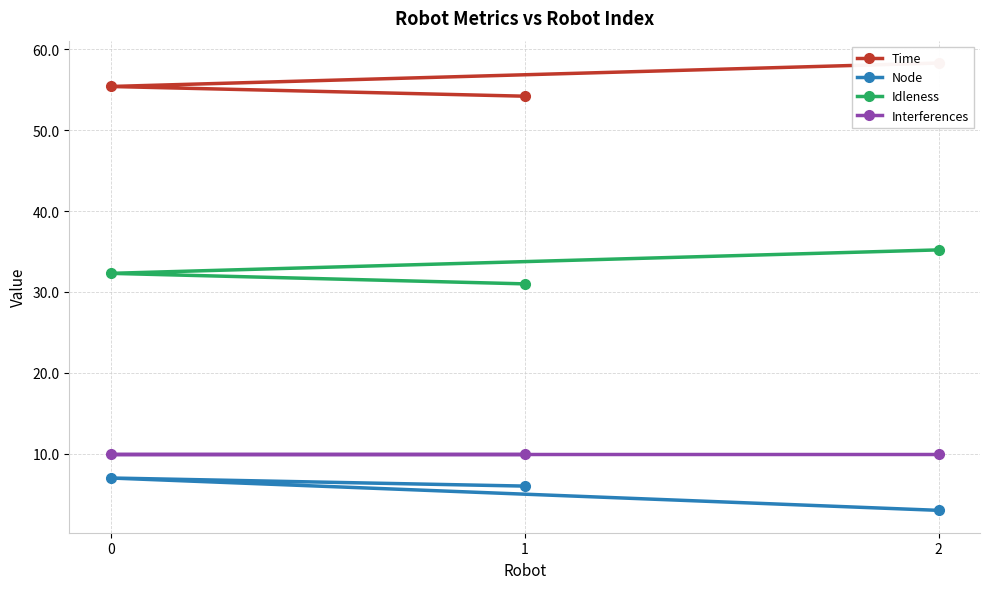

The Node series shows 0.7 at 2. True or false?

False